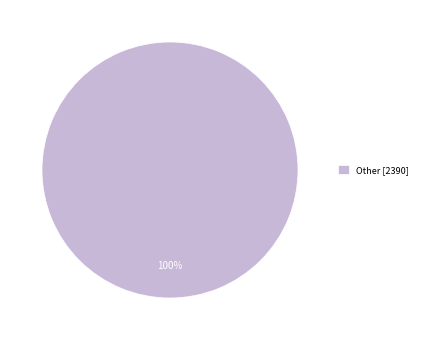

To the nearest percent, what portion does Other [2390] represent?

100%